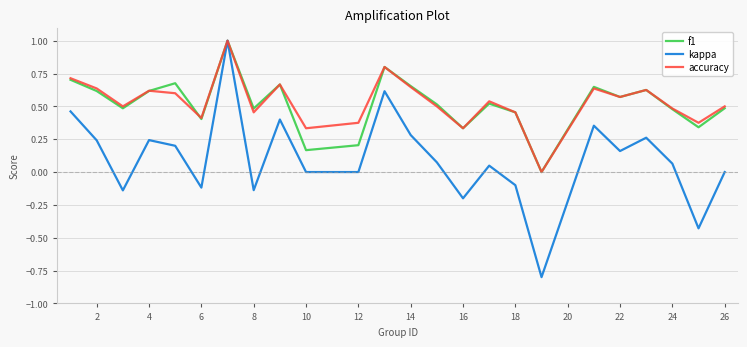

True or false: kappa has more than 0 points higher than both neighbors.

True